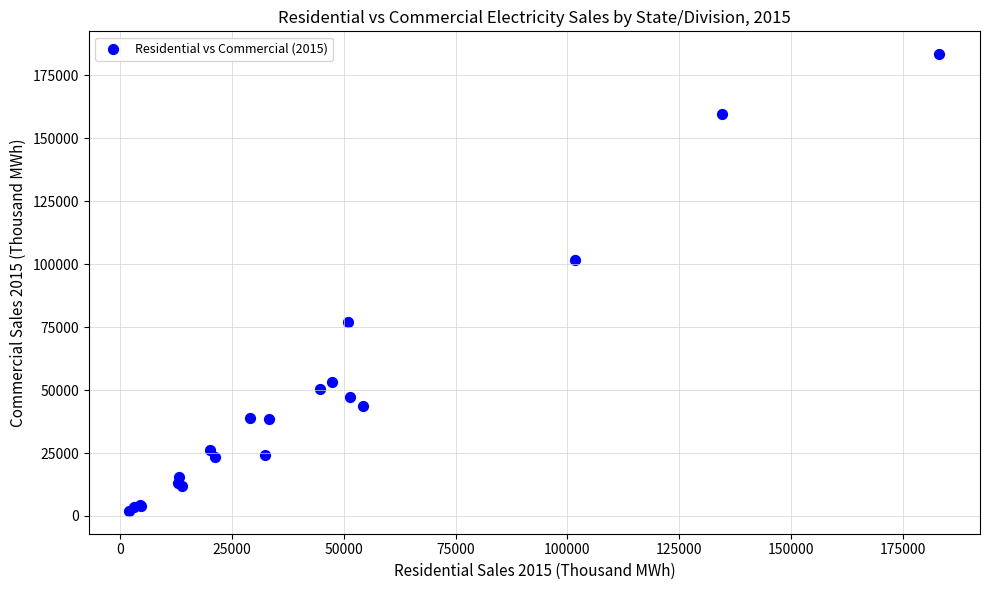

What Y value in the scatter plot is closest to 92715?

101711